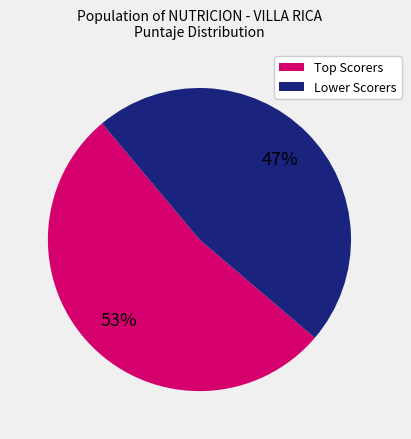

To the nearest percent, what is the average slice percentage?

50%